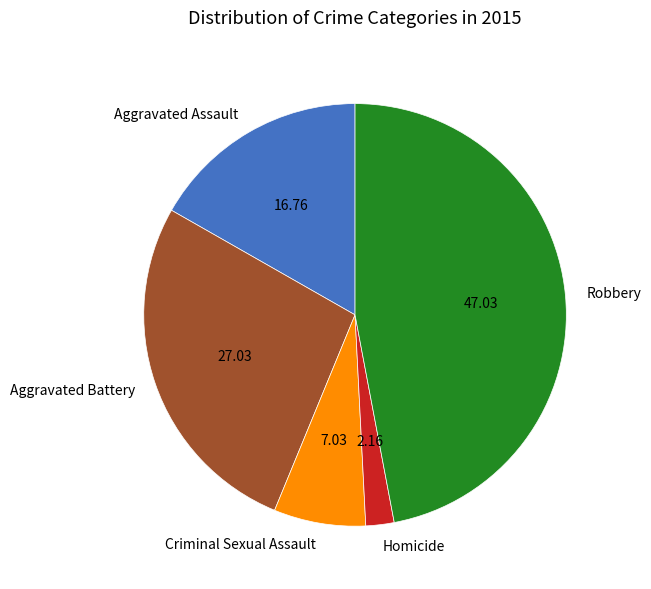

How many segments does this pie chart have?

5